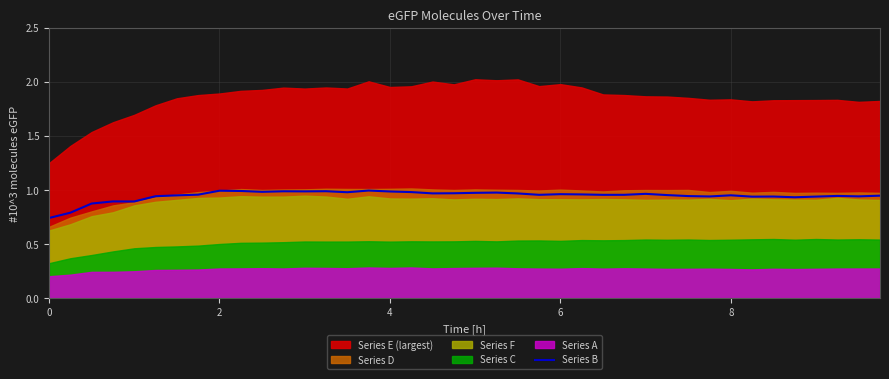

Is it true that the value at 8 is 1.0?

True